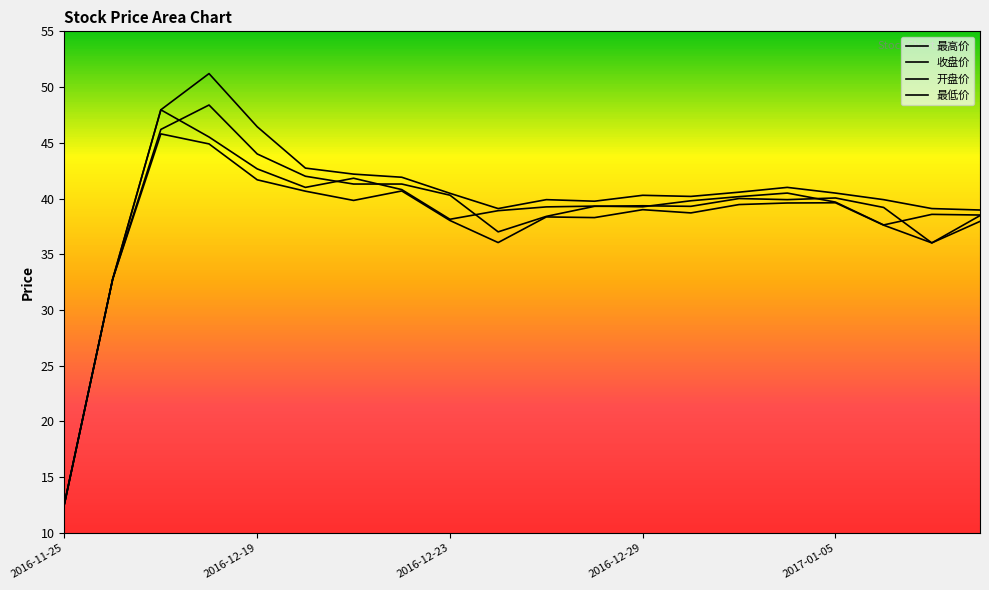

What is the difference between the 最高价 values at 2017-01-03 and 2016-12-28?

0.8